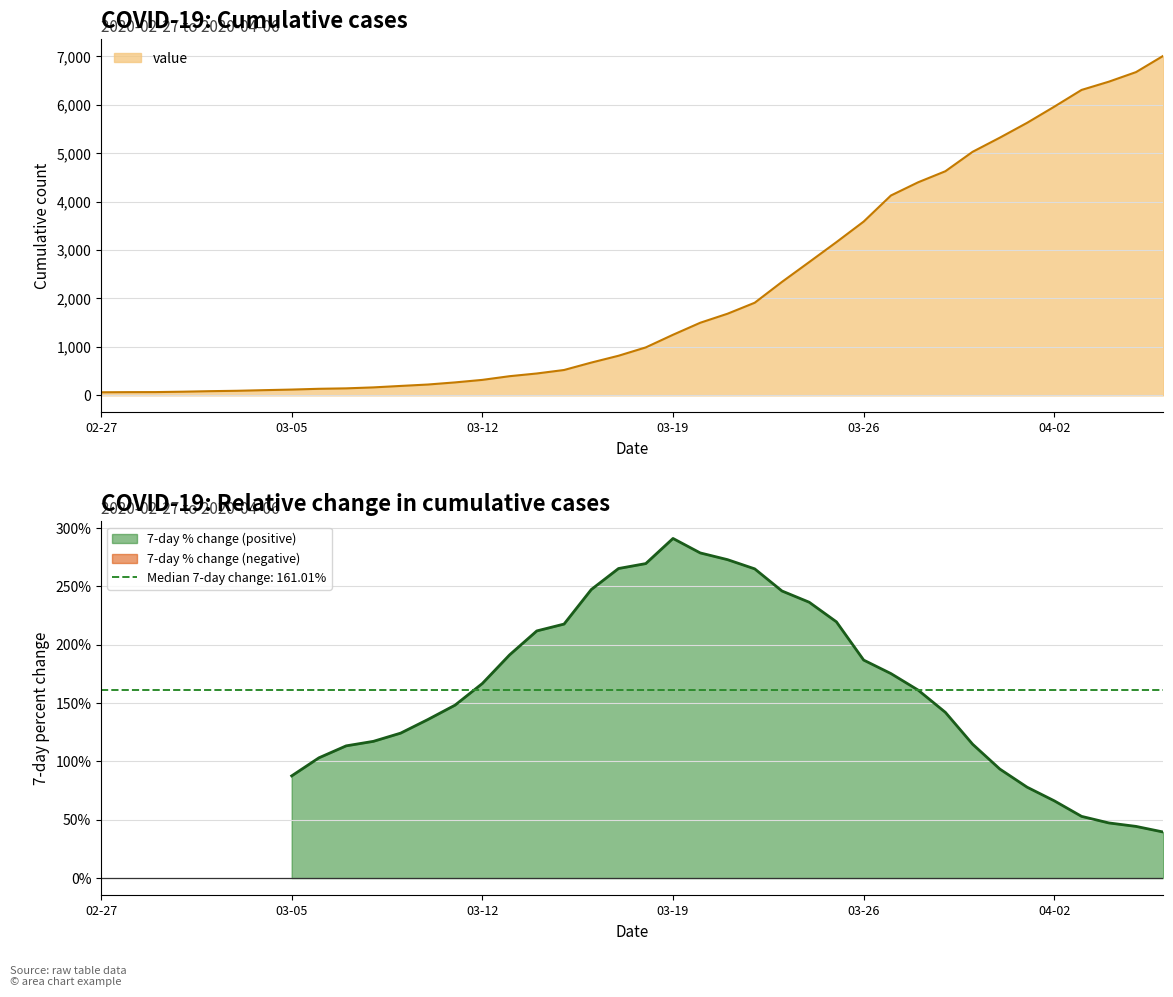

At which label does 7-day % change (positive) reach its peak?

03-19